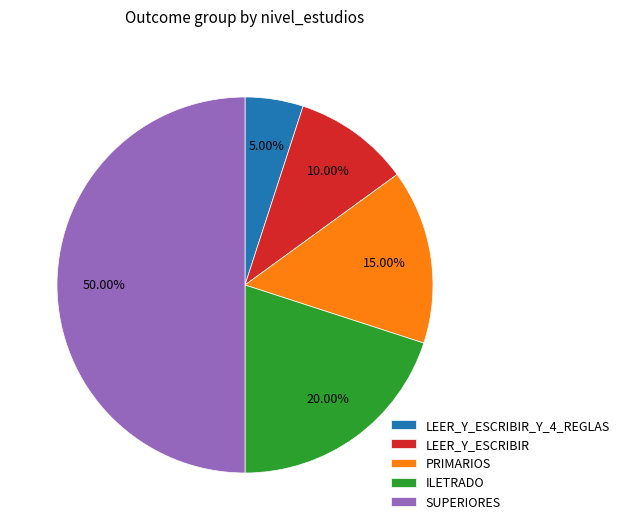

Is it true that LEER_Y_ESCRIBIR is 10% of the pie?

True